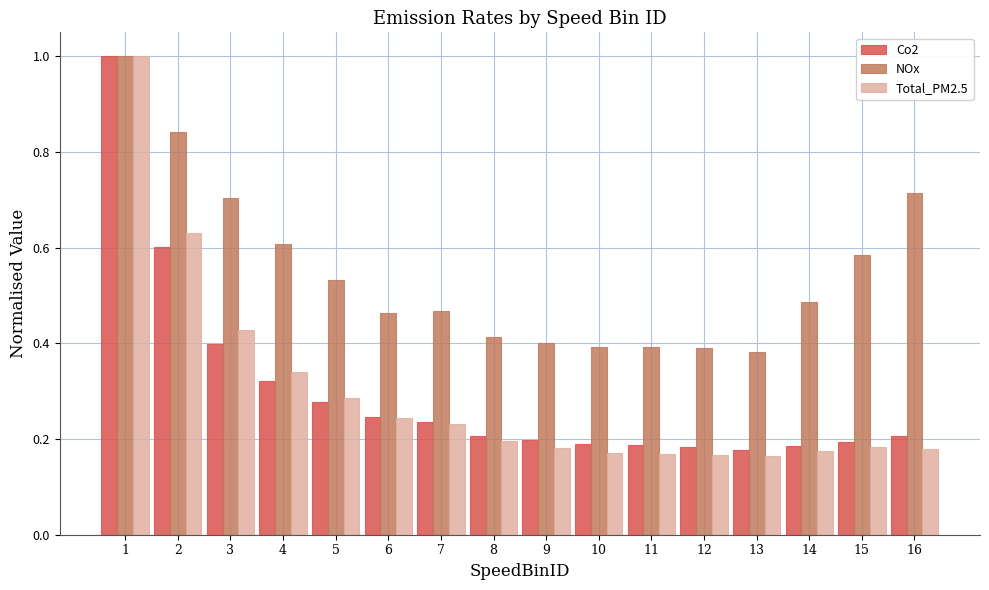

Is it true that NOx equals 0.3 at 4?

False